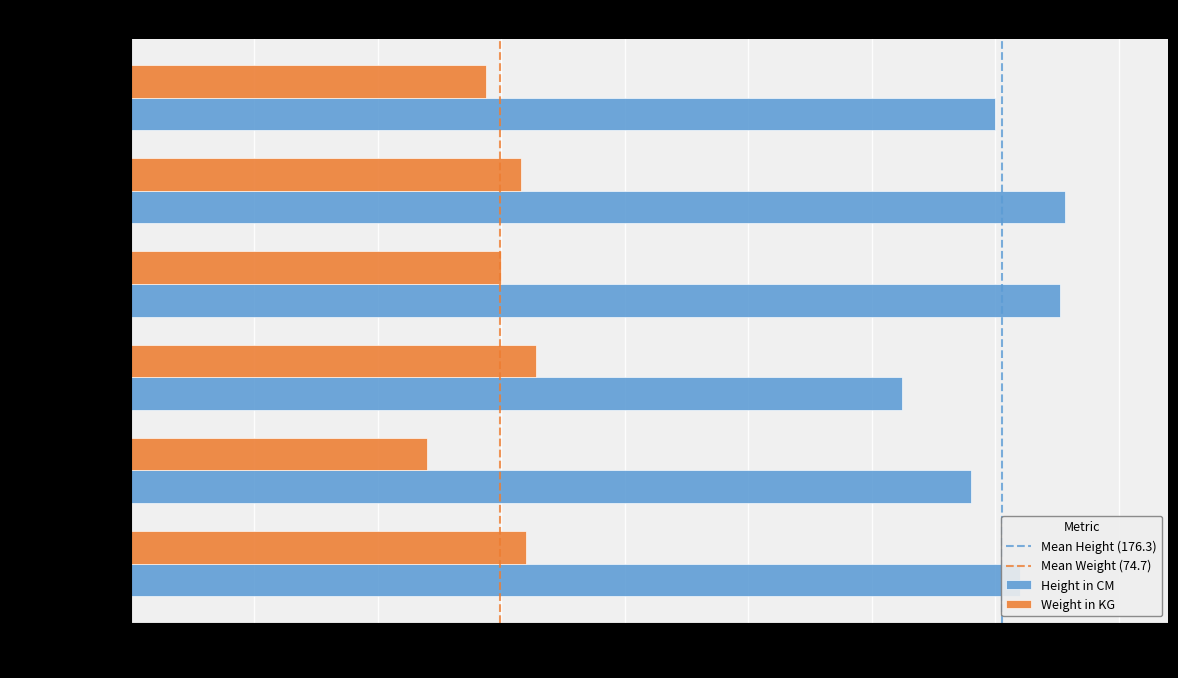

Read the Weight in KG value at Riya Patel (F,18), to the nearest 5.

80